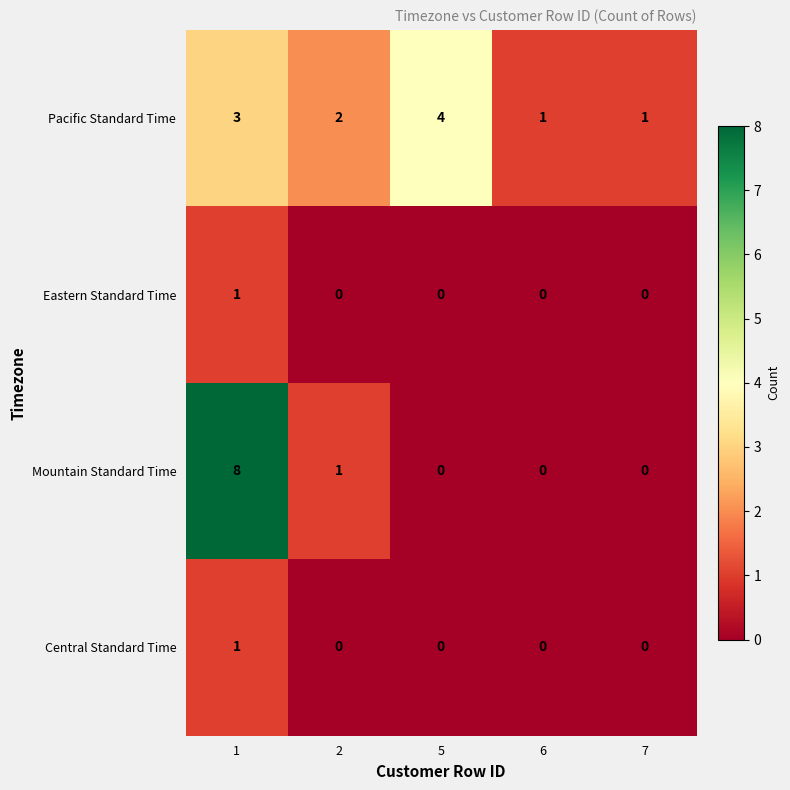

Which series has the largest range (max minus min)?

Mountain Standard Time